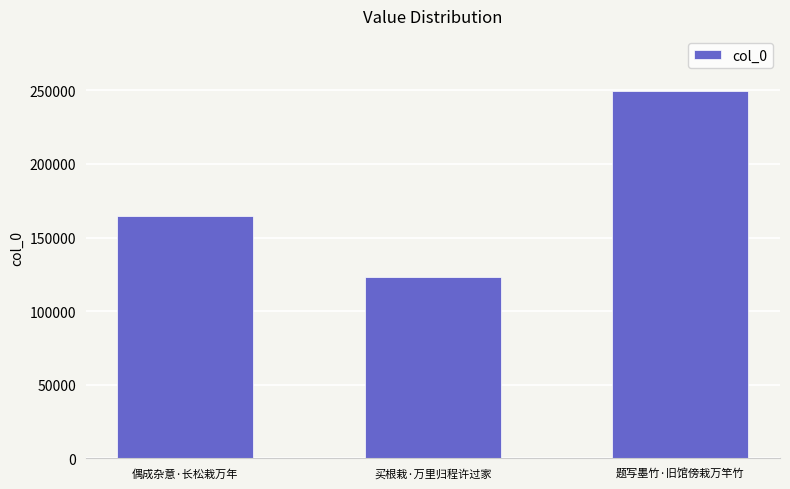

What is the label of the 1st bar from the left?

偶成杂意·长松栽万年